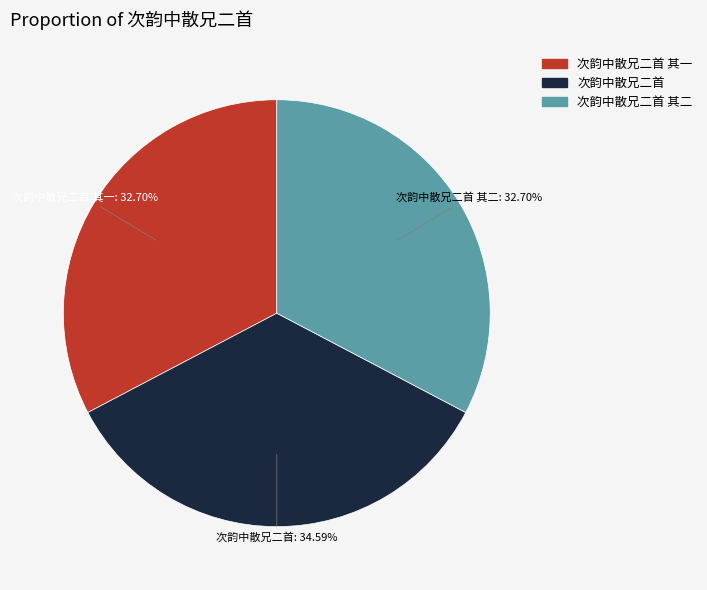

To the nearest percent, what is the combined percentage of 次韵中散兄二首 其二 and 次韵中散兄二首 其一?

65%